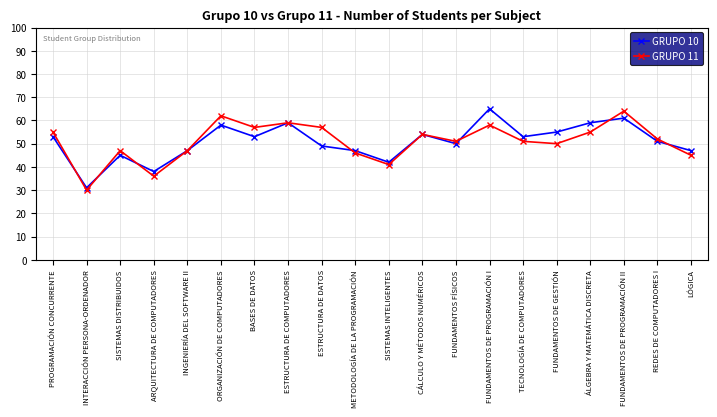

The value of GRUPO 10 at REDES DE COMPUTADORES I is 20. True or false?

False